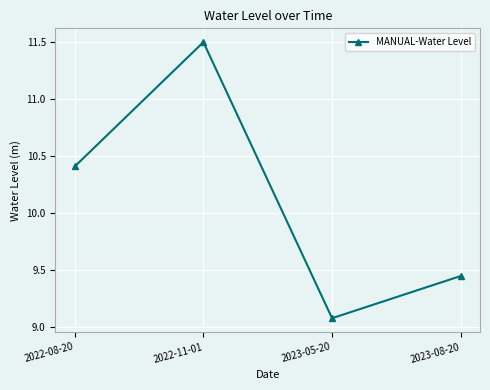

What is the sum of the values at 2022-11-01 and 2023-08-20?

20.9